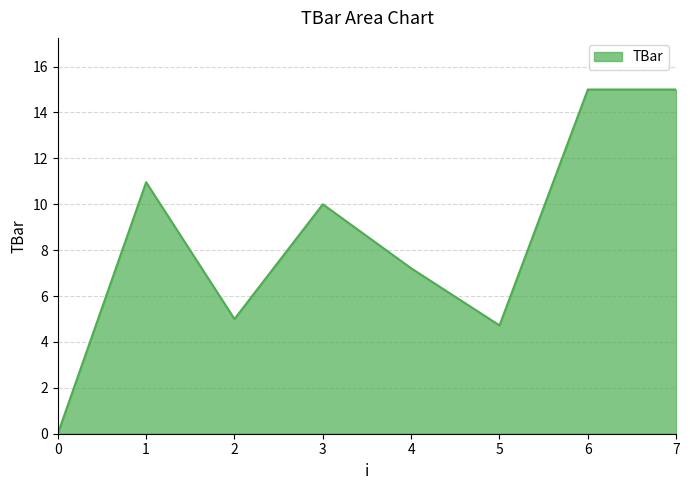

Reading left to right, transcribe all the data shown in this chart.

0=0.0	1=11.0	2=5.0	3=10.0	4=7.2	5=4.7	6=15.0	7=15.0